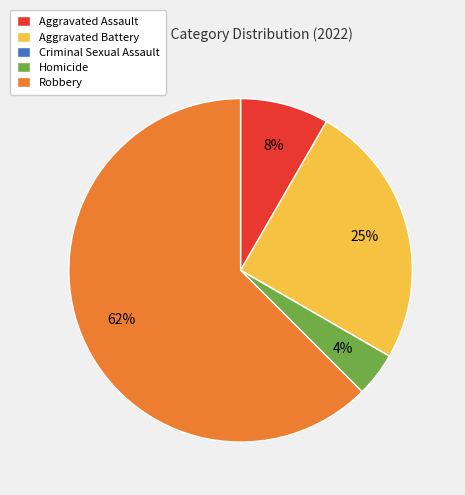

To the nearest percent, what is the combined percentage of Aggravated Battery and Aggravated Assault?

33%